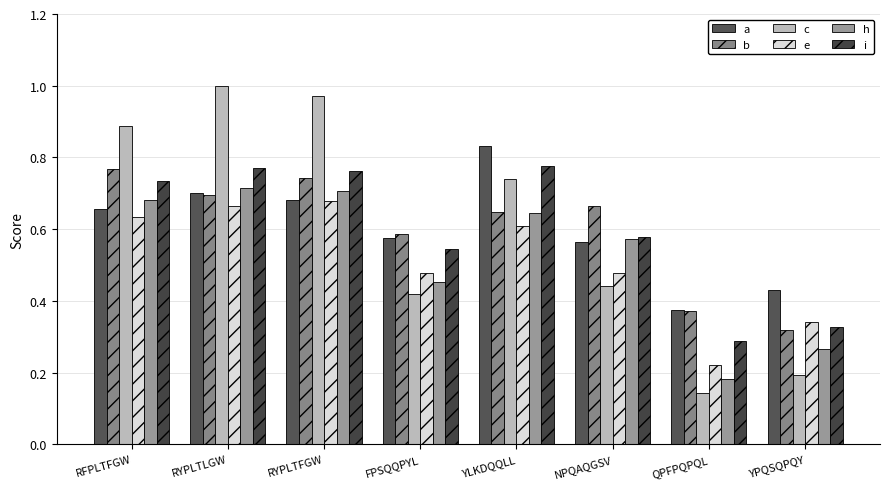

At RFPLTFGW, list the series in order from largest to smallest.

c, b, i, h, a, e